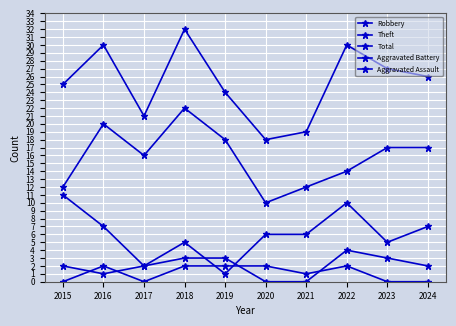

Rank the series at 2022 from lowest to highest value.

Aggravated Assault, Aggravated Battery, Robbery, Theft, Total